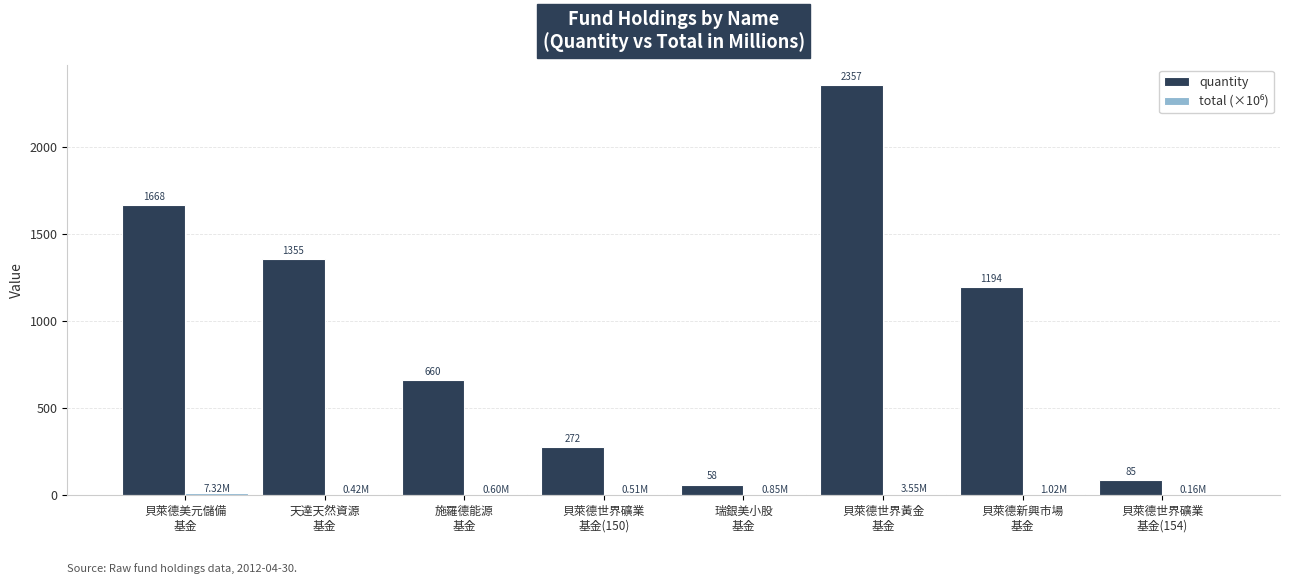

What is the greatest value displayed?

2357.3